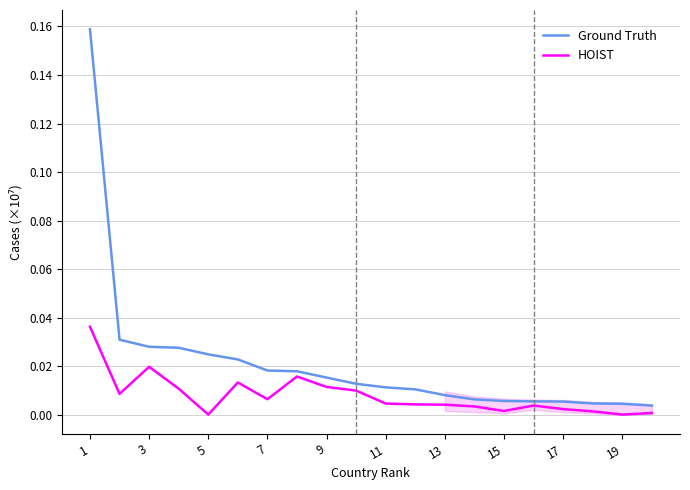

True or false: Ground Truth and HOIST cross at least once.

False